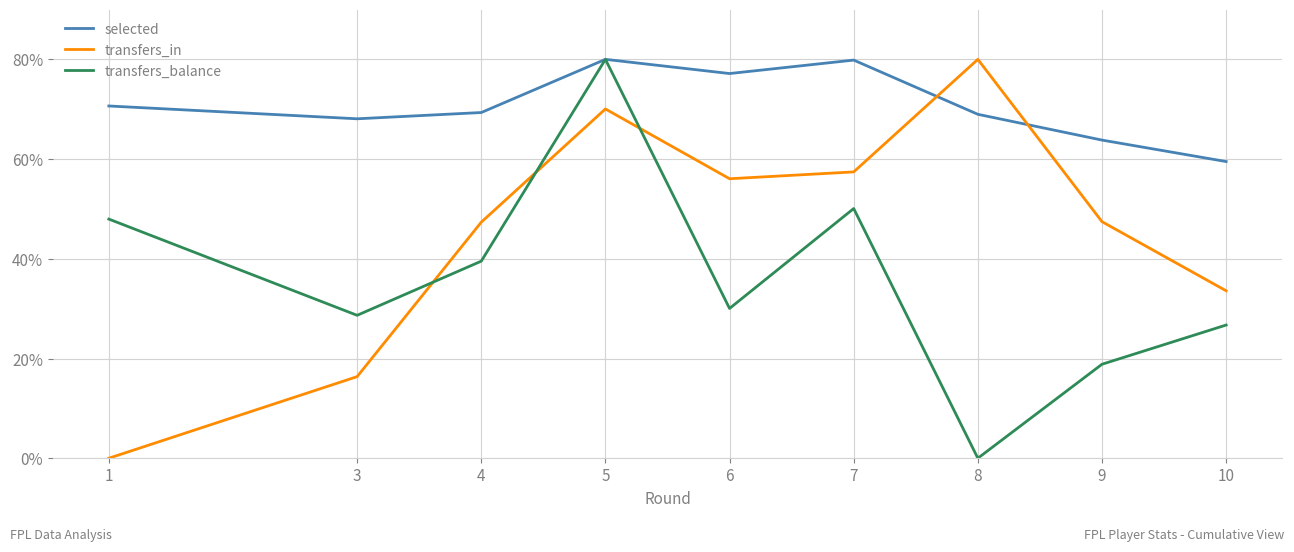

What is the highest value of the selected series?

80.0